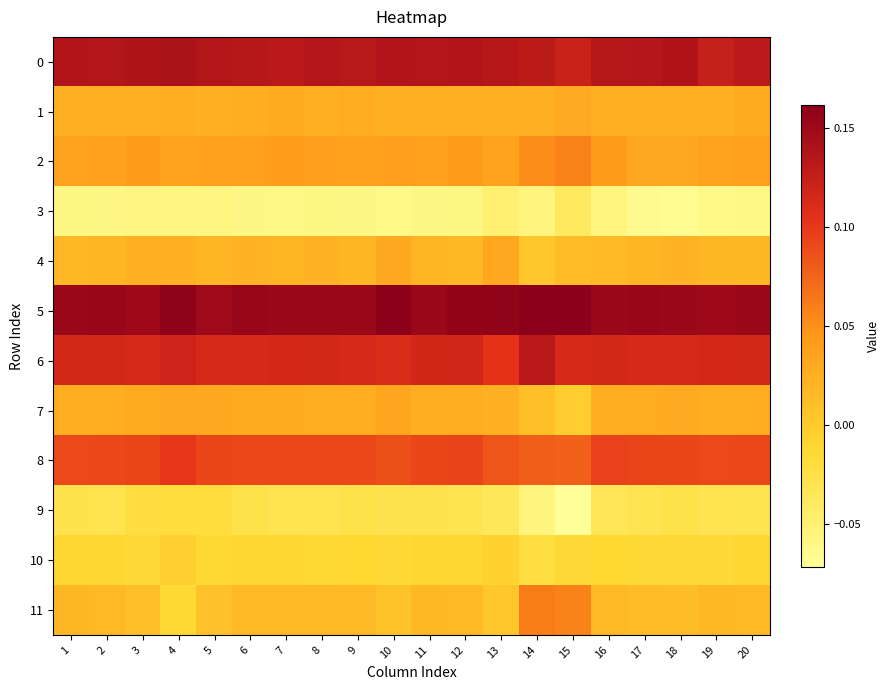

At how many categories does at least one series exceed 0?

20